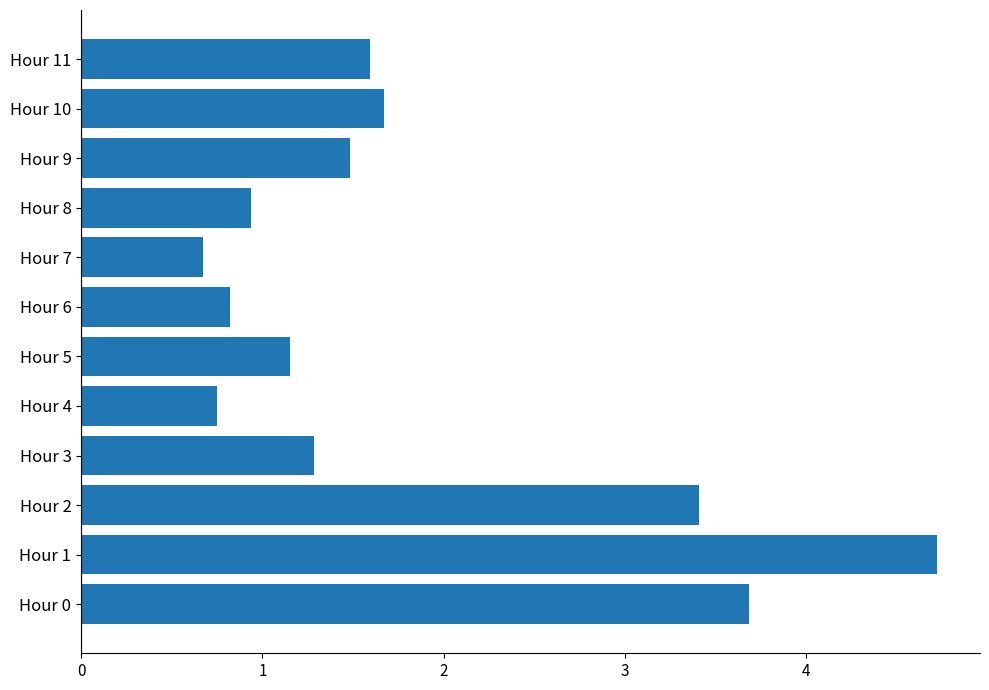

What is the approximate value at Hour 1?

4.7